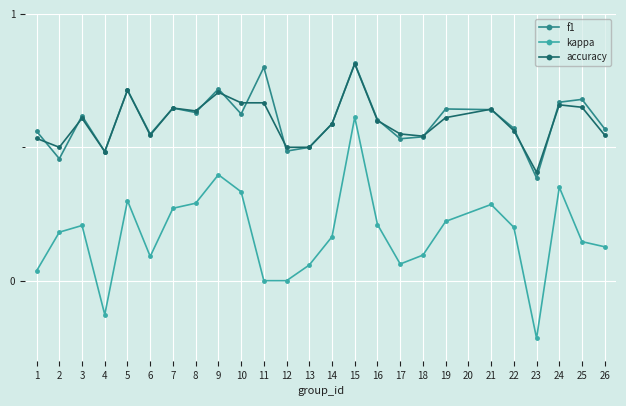

True or false: kappa and accuracy cross at least once.

False